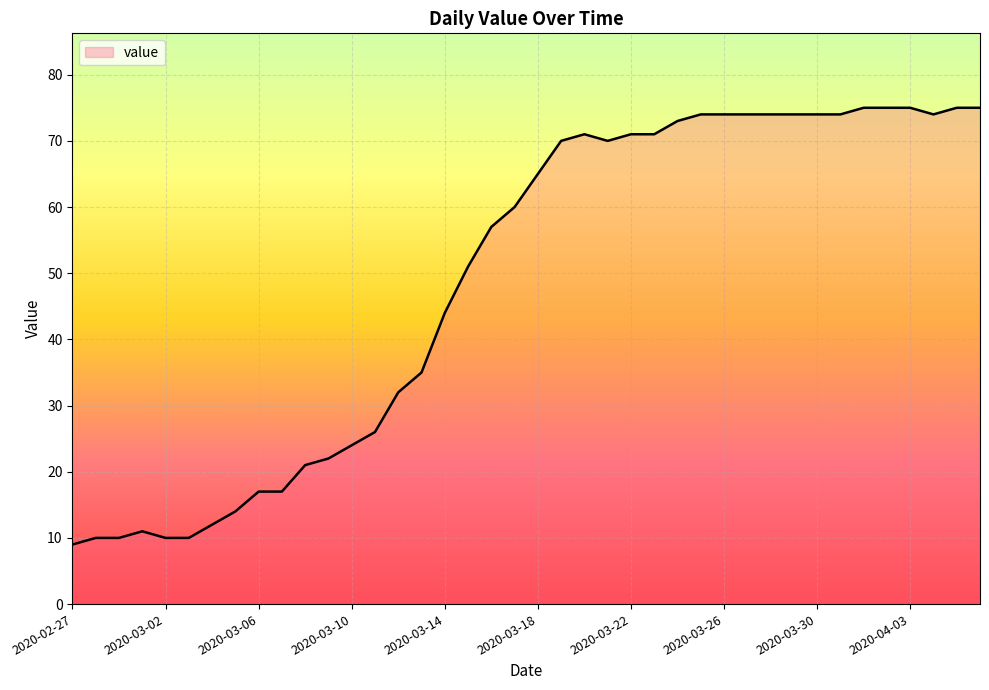

What is the difference between the maximum and minimum values?

66